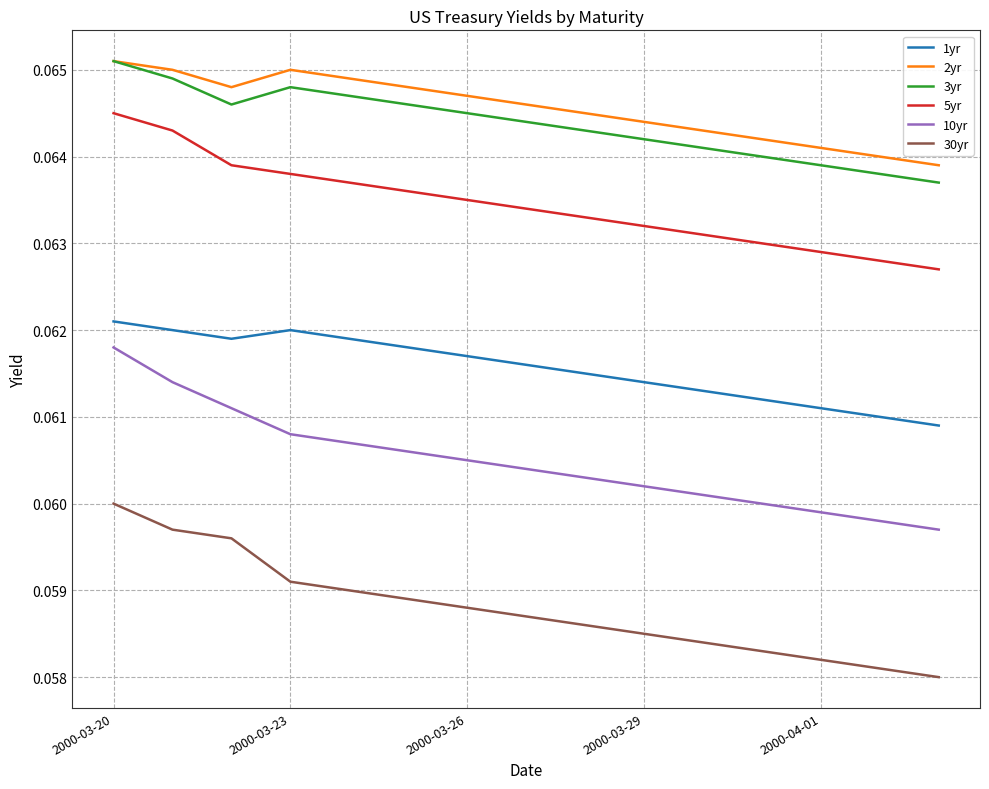

In 2yr, how many points are higher than both neighbors (excluding endpoints)?

1